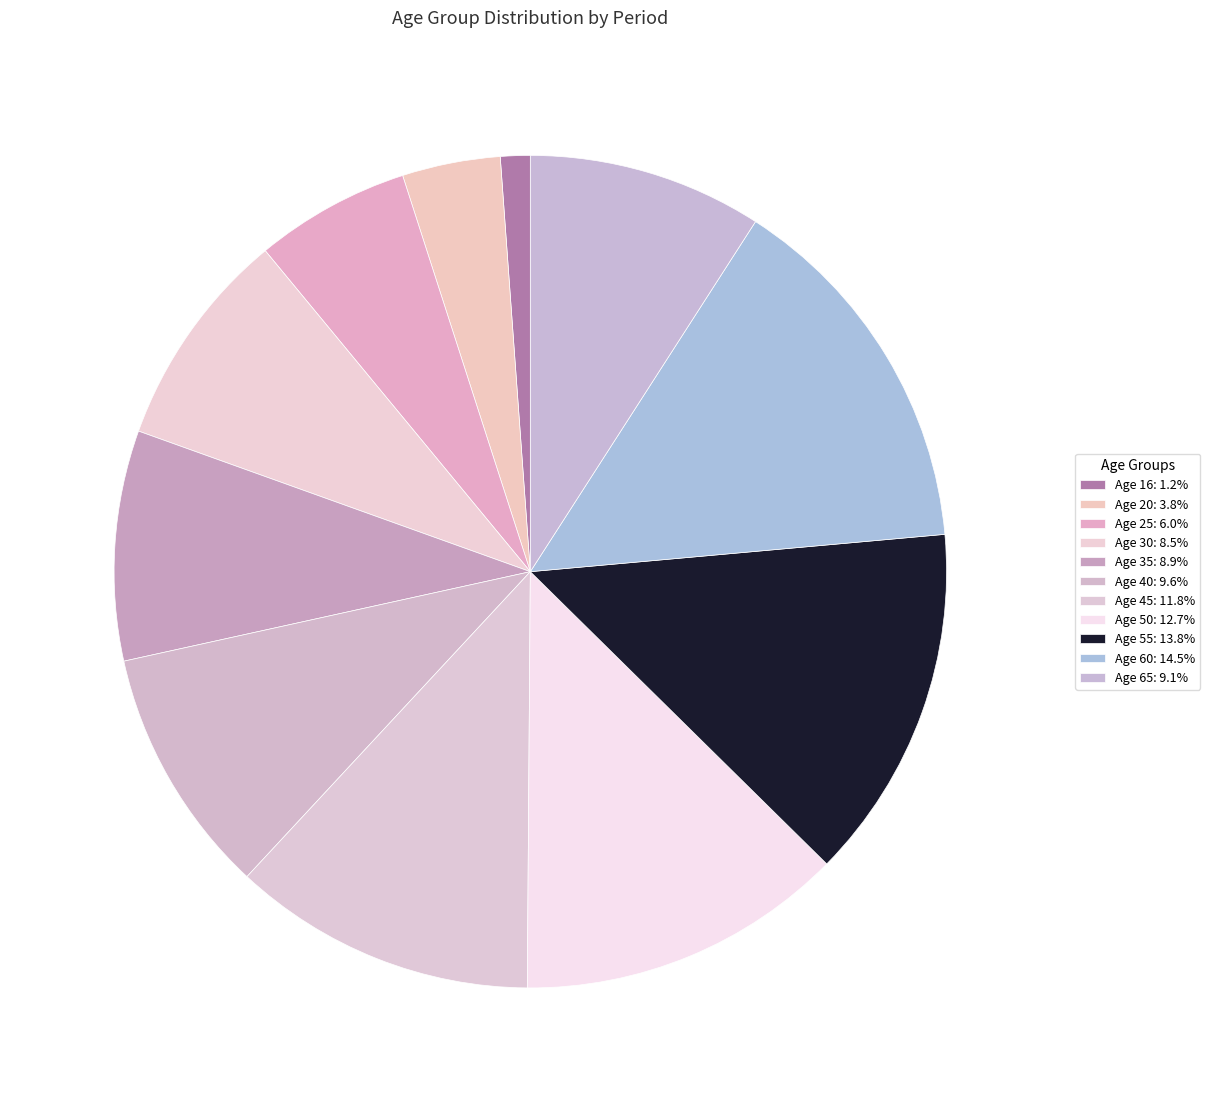

What is the largest slice in the pie chart?

60